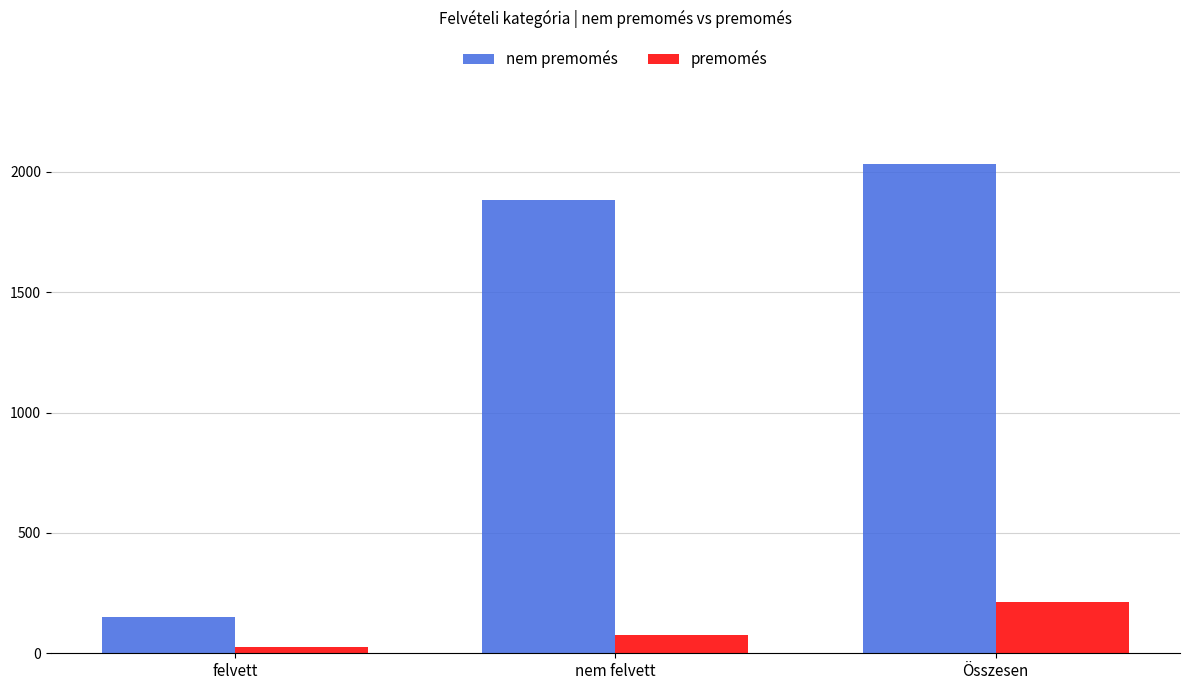

At how many categories does at least one series exceed 866?

2